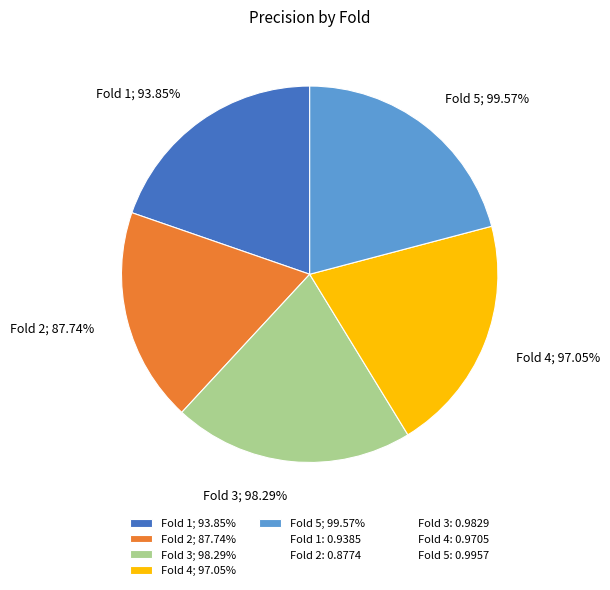

What percentage is NOT represented by Fold 3?

79.4%